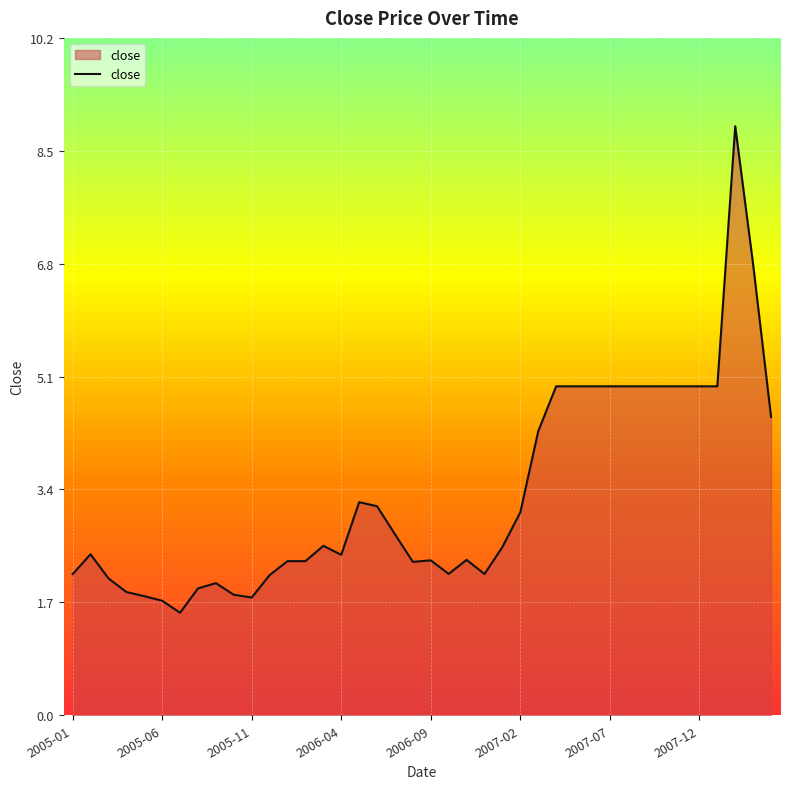

What is the minimum value shown in the chart?

1.5